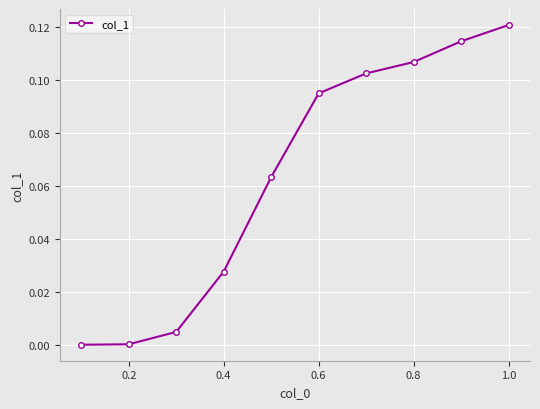

What is the sum of all values?

0.6